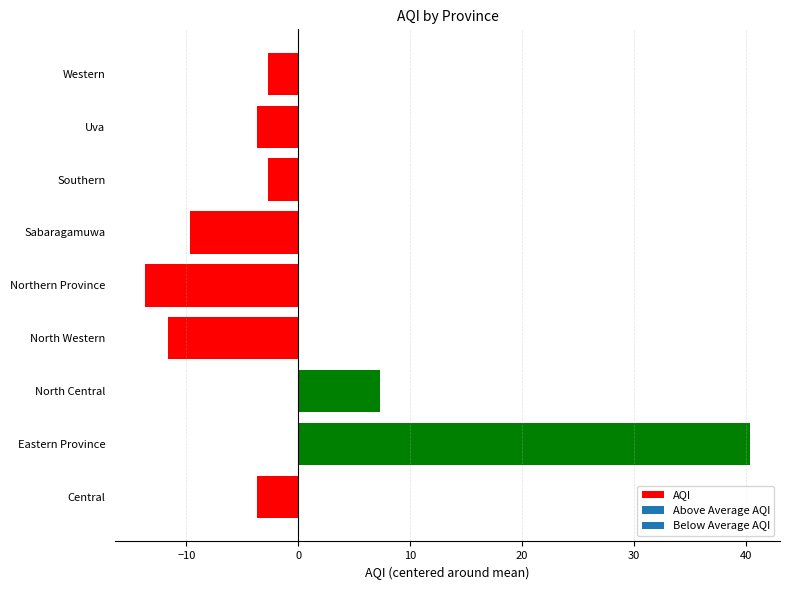

What is the smallest value displayed?

-13.7